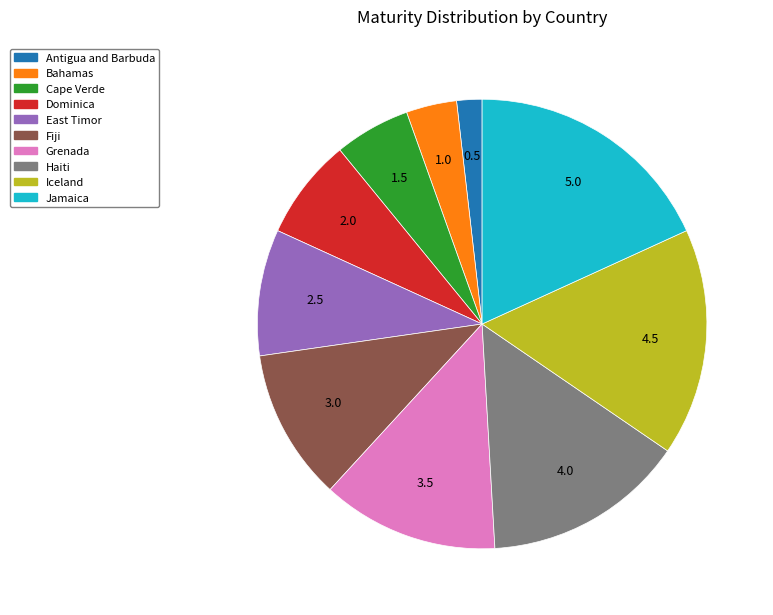

Is there any slice that represents more than half of the pie?

No